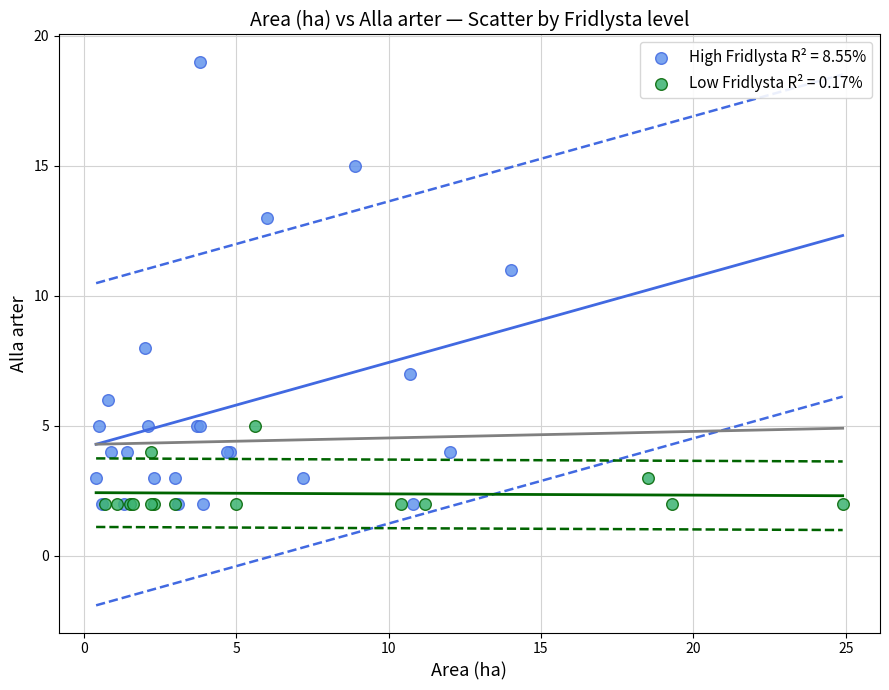

What are all the series names shown in the legend?

High Fridlysta R² = 8.55%, Low Fridlysta R² = 0.17%